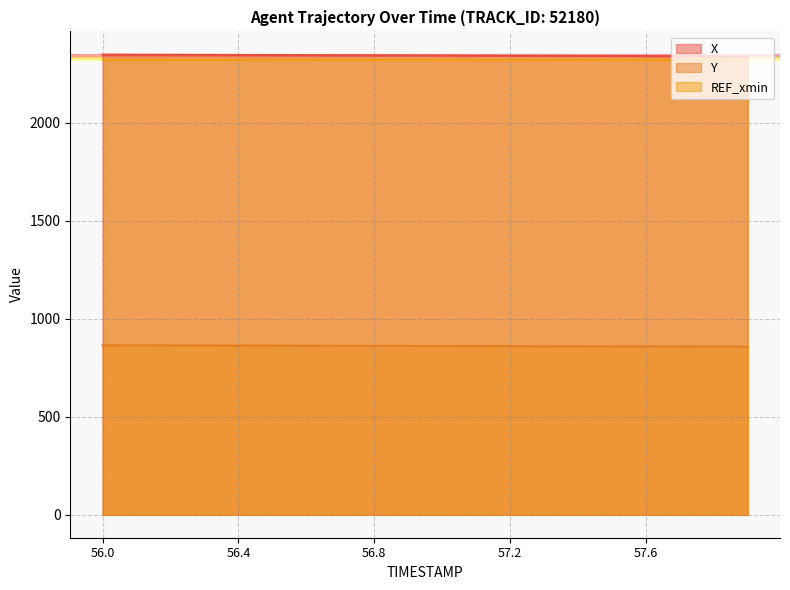

What is the sum of the X values at 57.1 and 56.1?

4688.2